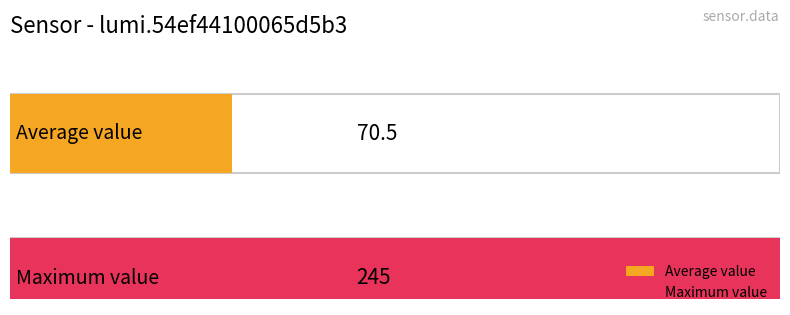

The Average value series shows 57 at 00:07. True or false?

False